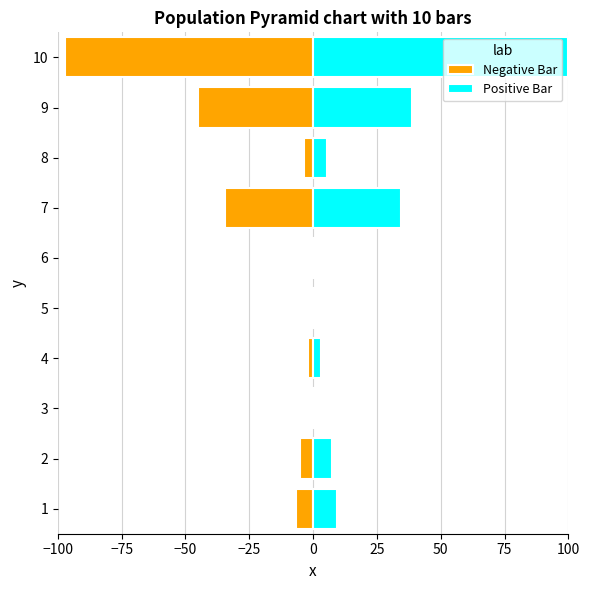

What is the value of the Negative Bar bar at the 1st from the left?

-6.8